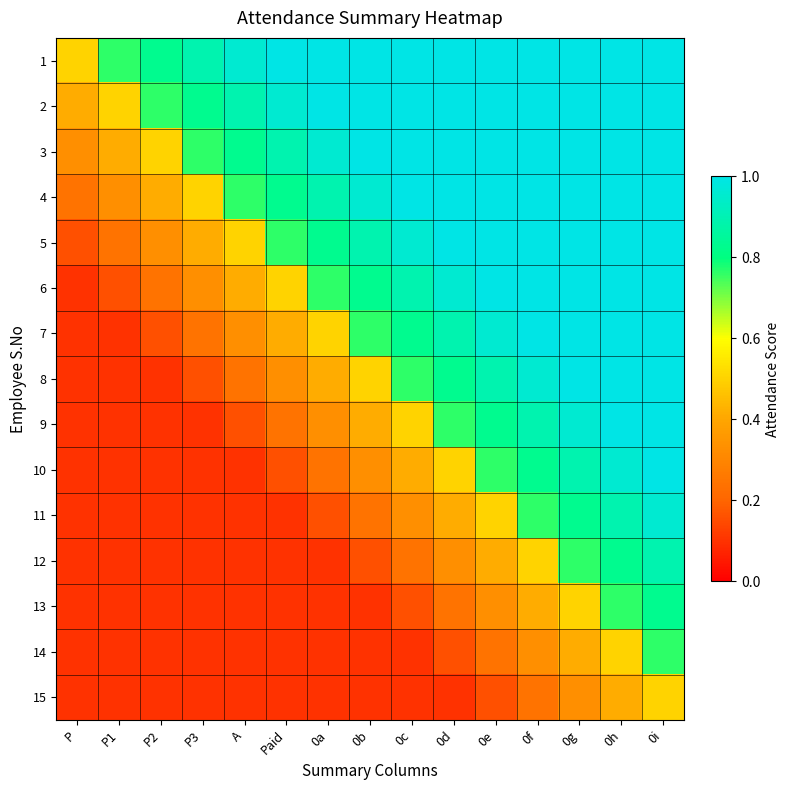

Reading left to right, what are all the values shown in this chart?

1: P=0.5	P1=0.8	P2=0.8	P3=0.9	A=1.0	Paid=1.0	0a=1.0	0b=1.0	0c=1.0	0d=1.0	0e=1.0	0f=1.0	0g=1.0	0h=1.0	0i=1.0
2: P=0.4	P1=0.5	P2=0.8	P3=0.8	A=0.9	Paid=1.0	0a=1.0	0b=1.0	0c=1.0	0d=1.0	0e=1.0	0f=1.0	0g=1.0	0h=1.0	0i=1.0
3: P=0.3	P1=0.4	P2=0.5	P3=0.8	A=0.8	Paid=0.9	0a=1.0	0b=1.0	0c=1.0	0d=1.0	0e=1.0	0f=1.0	0g=1.0	0h=1.0	0i=1.0
4: P=0.2	P1=0.3	P2=0.4	P3=0.5	A=0.8	Paid=0.8	0a=0.9	0b=1.0	0c=1.0	0d=1.0	0e=1.0	0f=1.0	0g=1.0	0h=1.0	0i=1.0
5: P=0.2	P1=0.2	P2=0.3	P3=0.4	A=0.5	Paid=0.8	0a=0.8	0b=0.9	0c=1.0	0d=1.0	0e=1.0	0f=1.0	0g=1.0	0h=1.0	0i=1.0
6: P=0.1	P1=0.2	P2=0.2	P3=0.3	A=0.4	Paid=0.5	0a=0.8	0b=0.8	0c=0.9	0d=1.0	0e=1.0	0f=1.0	0g=1.0	0h=1.0	0i=1.0
7: P=0.1	P1=0.1	P2=0.2	P3=0.2	A=0.3	Paid=0.4	0a=0.5	0b=0.8	0c=0.8	0d=0.9	0e=1.0	0f=1.0	0g=1.0	0h=1.0	0i=1.0
8: P=0.1	P1=0.1	P2=0.1	P3=0.2	A=0.2	Paid=0.3	0a=0.4	0b=0.5	0c=0.8	0d=0.8	0e=0.9	0f=1.0	0g=1.0	0h=1.0	0i=1.0
9: P=0.1	P1=0.1	P2=0.1	P3=0.1	A=0.2	Paid=0.2	0a=0.3	0b=0.4	0c=0.5	0d=0.8	0e=0.8	0f=0.9	0g=1.0	0h=1.0	0i=1.0
10: P=0.1	P1=0.1	P2=0.1	P3=0.1	A=0.1	Paid=0.2	0a=0.2	0b=0.3	0c=0.4	0d=0.5	0e=0.8	0f=0.8	0g=0.9	0h=1.0	0i=1.0
11: P=0.1	P1=0.1	P2=0.1	P3=0.1	A=0.1	Paid=0.1	0a=0.2	0b=0.2	0c=0.3	0d=0.4	0e=0.5	0f=0.8	0g=0.8	0h=0.9	0i=1.0
12: P=0.1	P1=0.1	P2=0.1	P3=0.1	A=0.1	Paid=0.1	0a=0.1	0b=0.2	0c=0.2	0d=0.3	0e=0.4	0f=0.5	0g=0.8	0h=0.8	0i=0.9
13: P=0.1	P1=0.1	P2=0.1	P3=0.1	A=0.1	Paid=0.1	0a=0.1	0b=0.1	0c=0.2	0d=0.2	0e=0.3	0f=0.4	0g=0.5	0h=0.8	0i=0.8
14: P=0.1	P1=0.1	P2=0.1	P3=0.1	A=0.1	Paid=0.1	0a=0.1	0b=0.1	0c=0.1	0d=0.2	0e=0.2	0f=0.3	0g=0.4	0h=0.5	0i=0.8
15: P=0.1	P1=0.1	P2=0.1	P3=0.1	A=0.1	Paid=0.1	0a=0.1	0b=0.1	0c=0.1	0d=0.1	0e=0.2	0f=0.2	0g=0.3	0h=0.4	0i=0.5